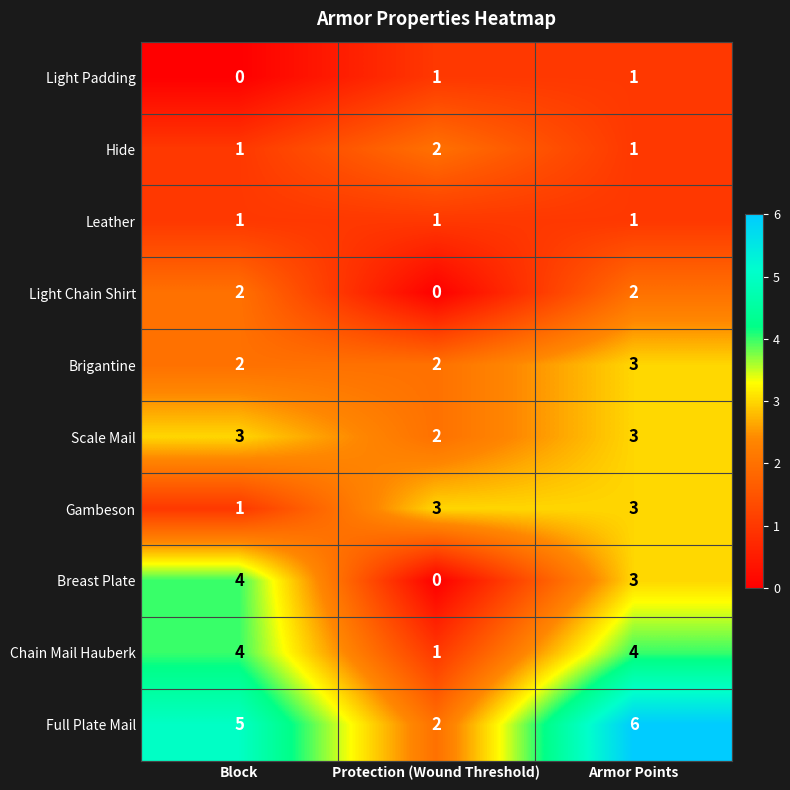

At which category is the sum across all series the highest?

Armor Points